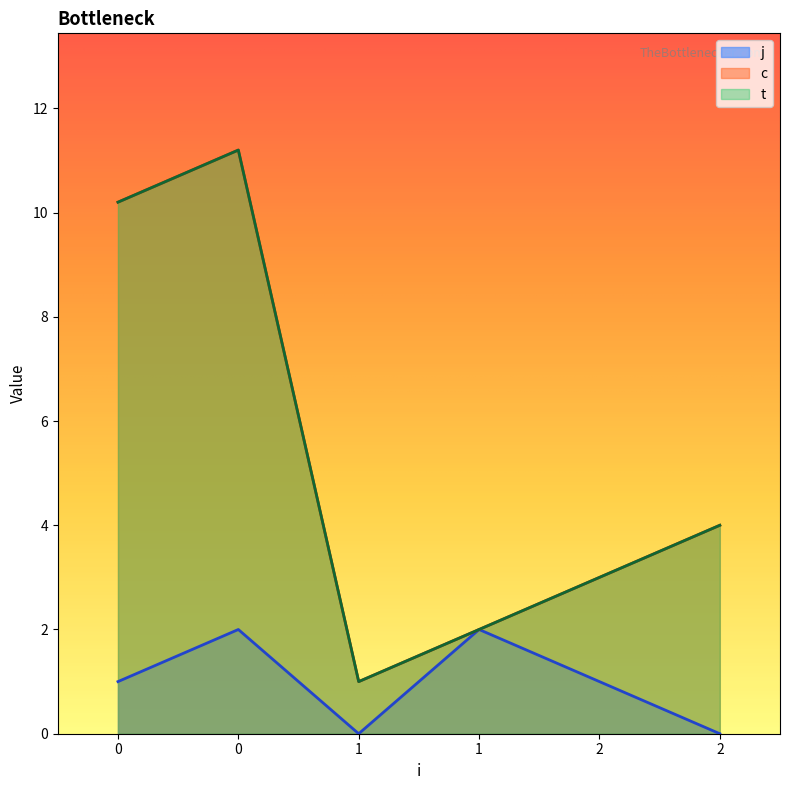

How many series are shown in this chart?

3